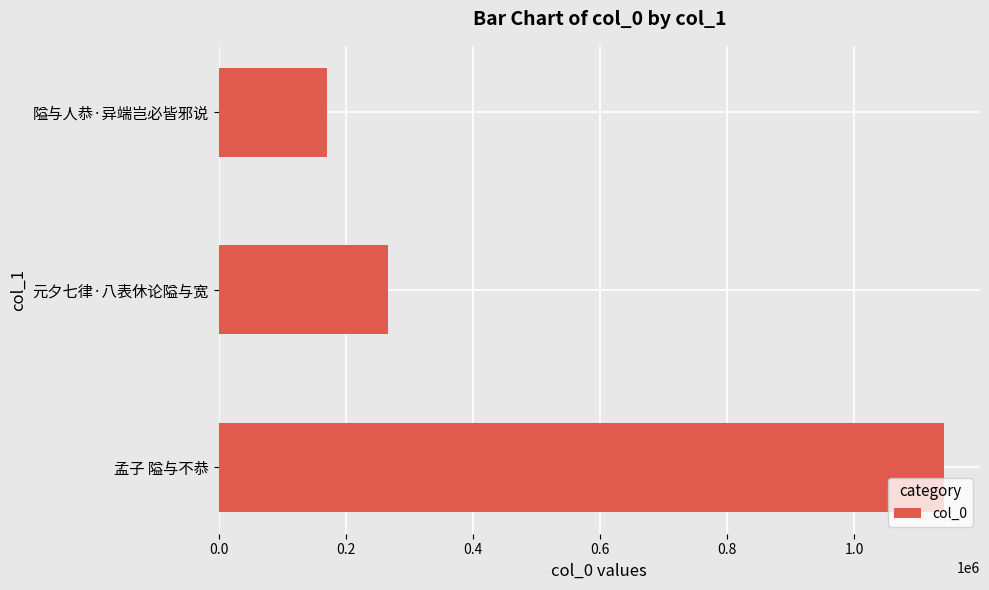

Reading bottom to top, transcribe all the data shown in this chart.

1140374	265894	170751